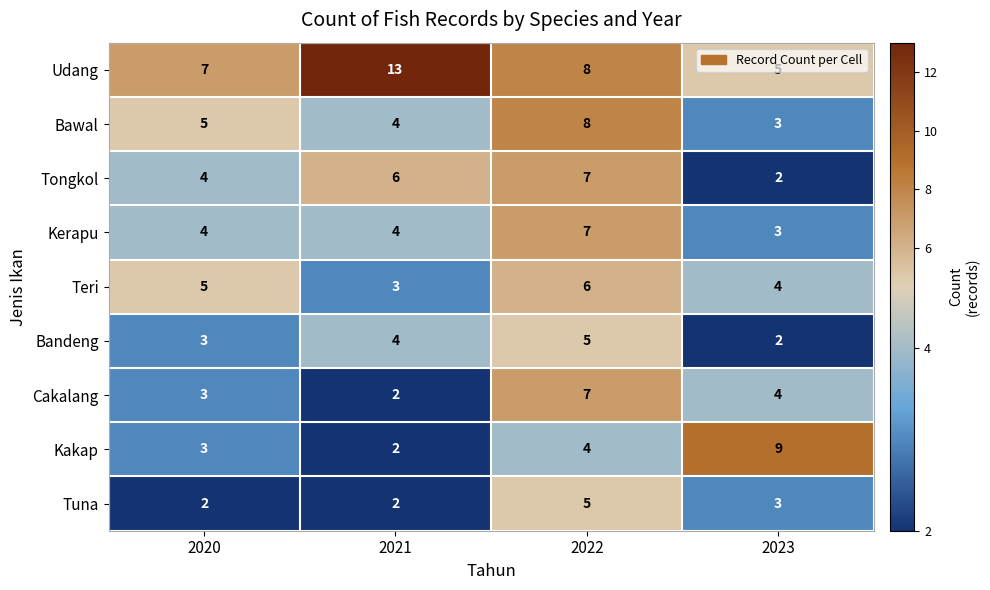

At which label is Udang closest to 9?

2022